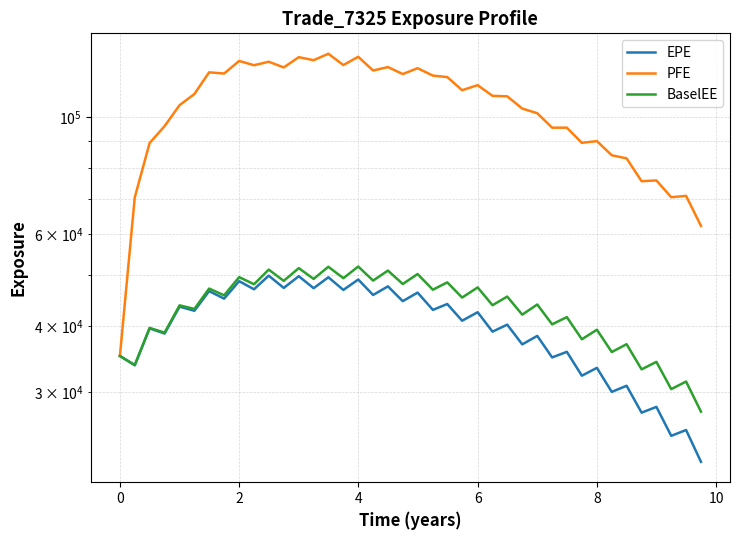

How many series are shown in this chart?

3